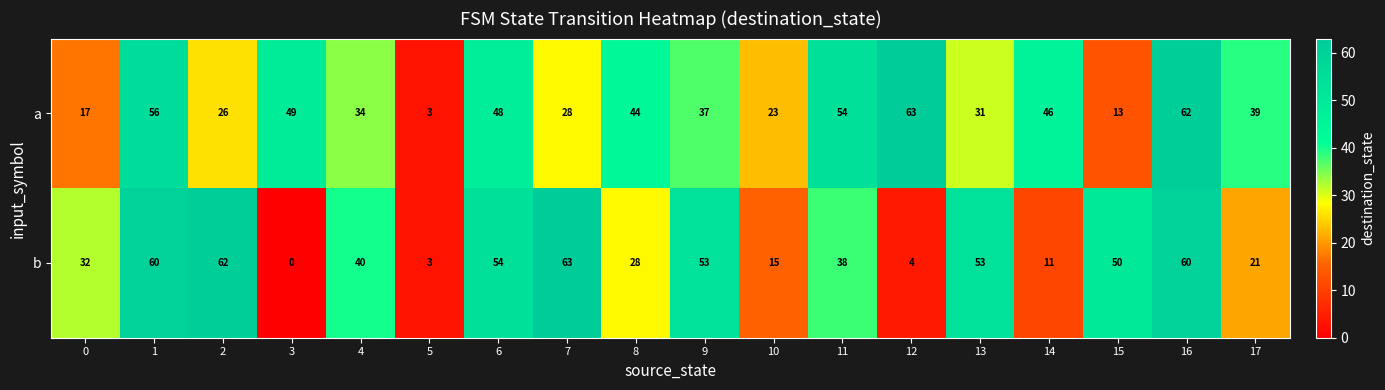

What is the sum of all b values?

647